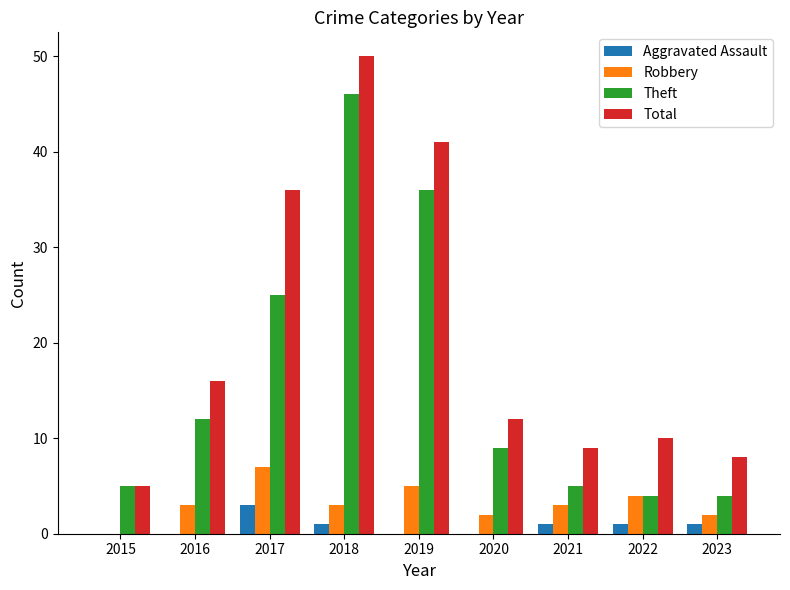

Which series has the largest range (max minus min)?

Total